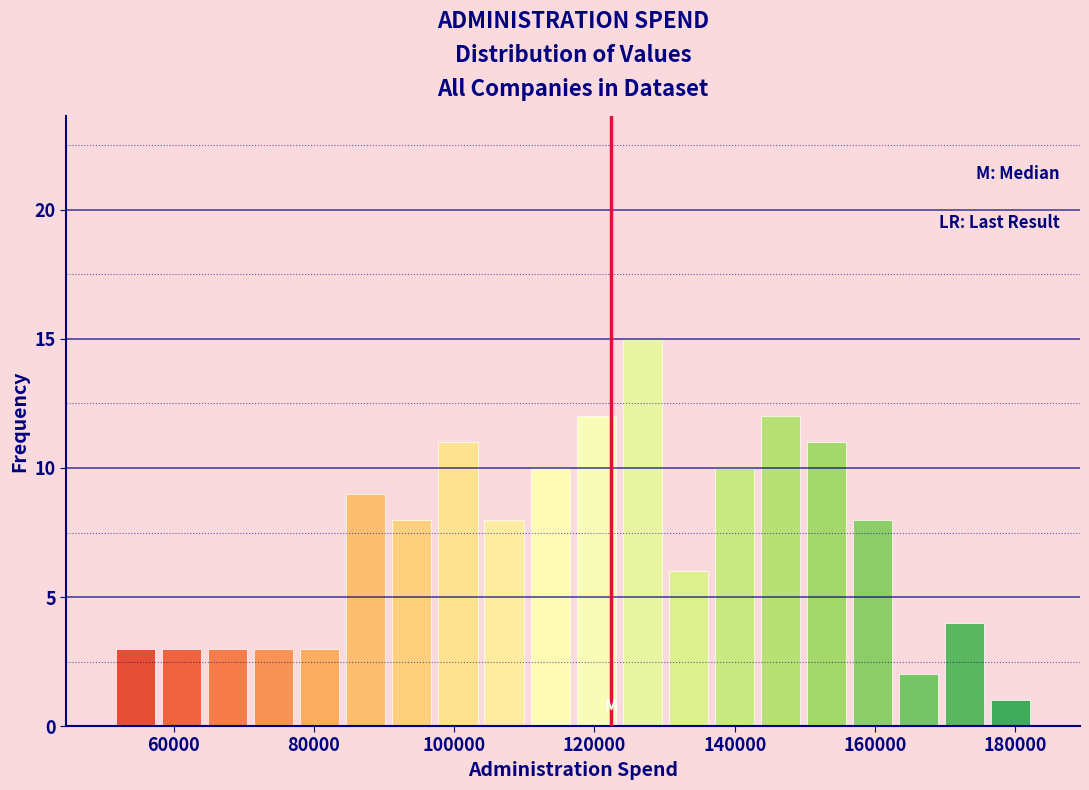

Around what value on the x-axis is the tallest bar? Give the approximate position of its centre, as read against the axis.

126000